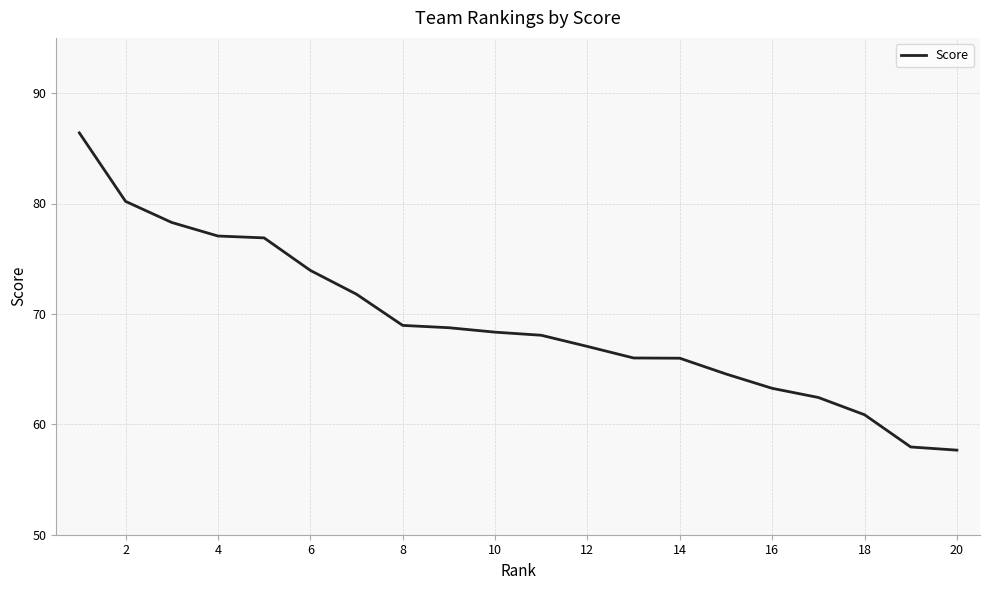

What is the smallest value displayed?

57.7